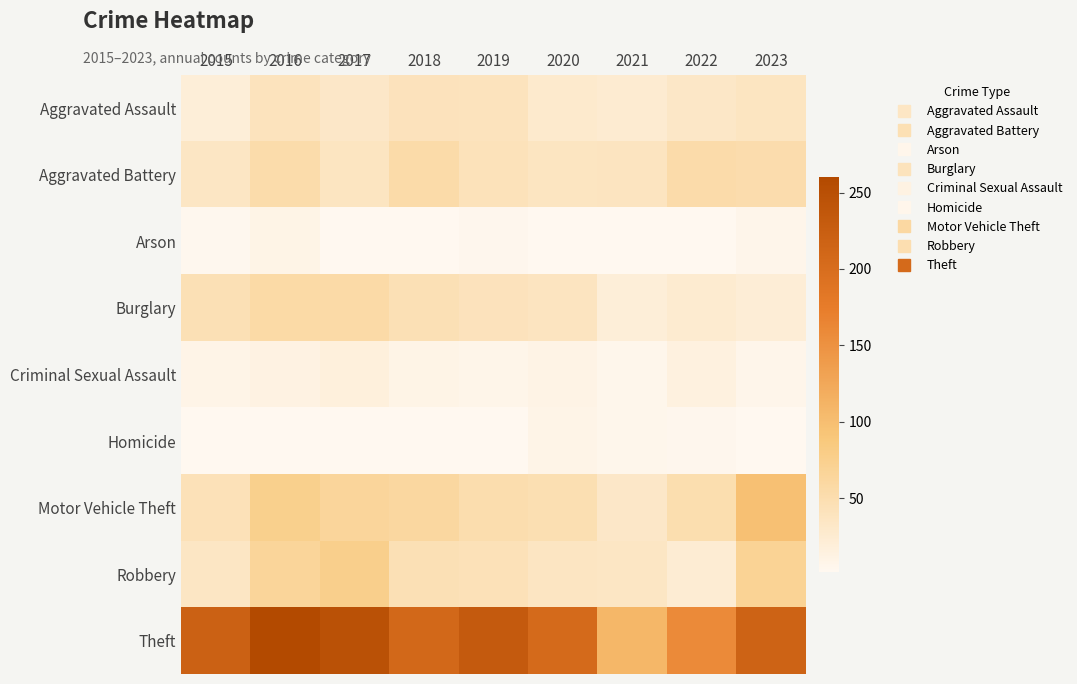

Which series changed the most between 2018 and 2021?

Theft